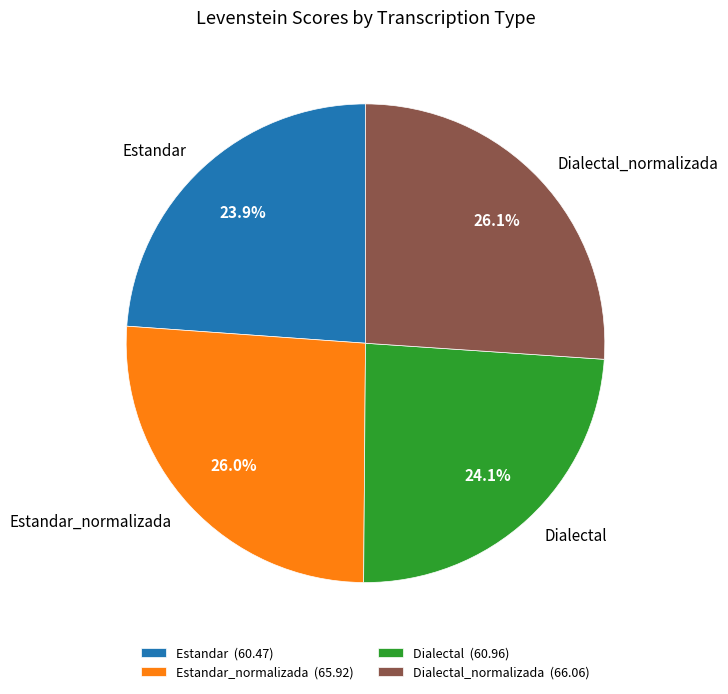

How many slices are in this pie chart?

4